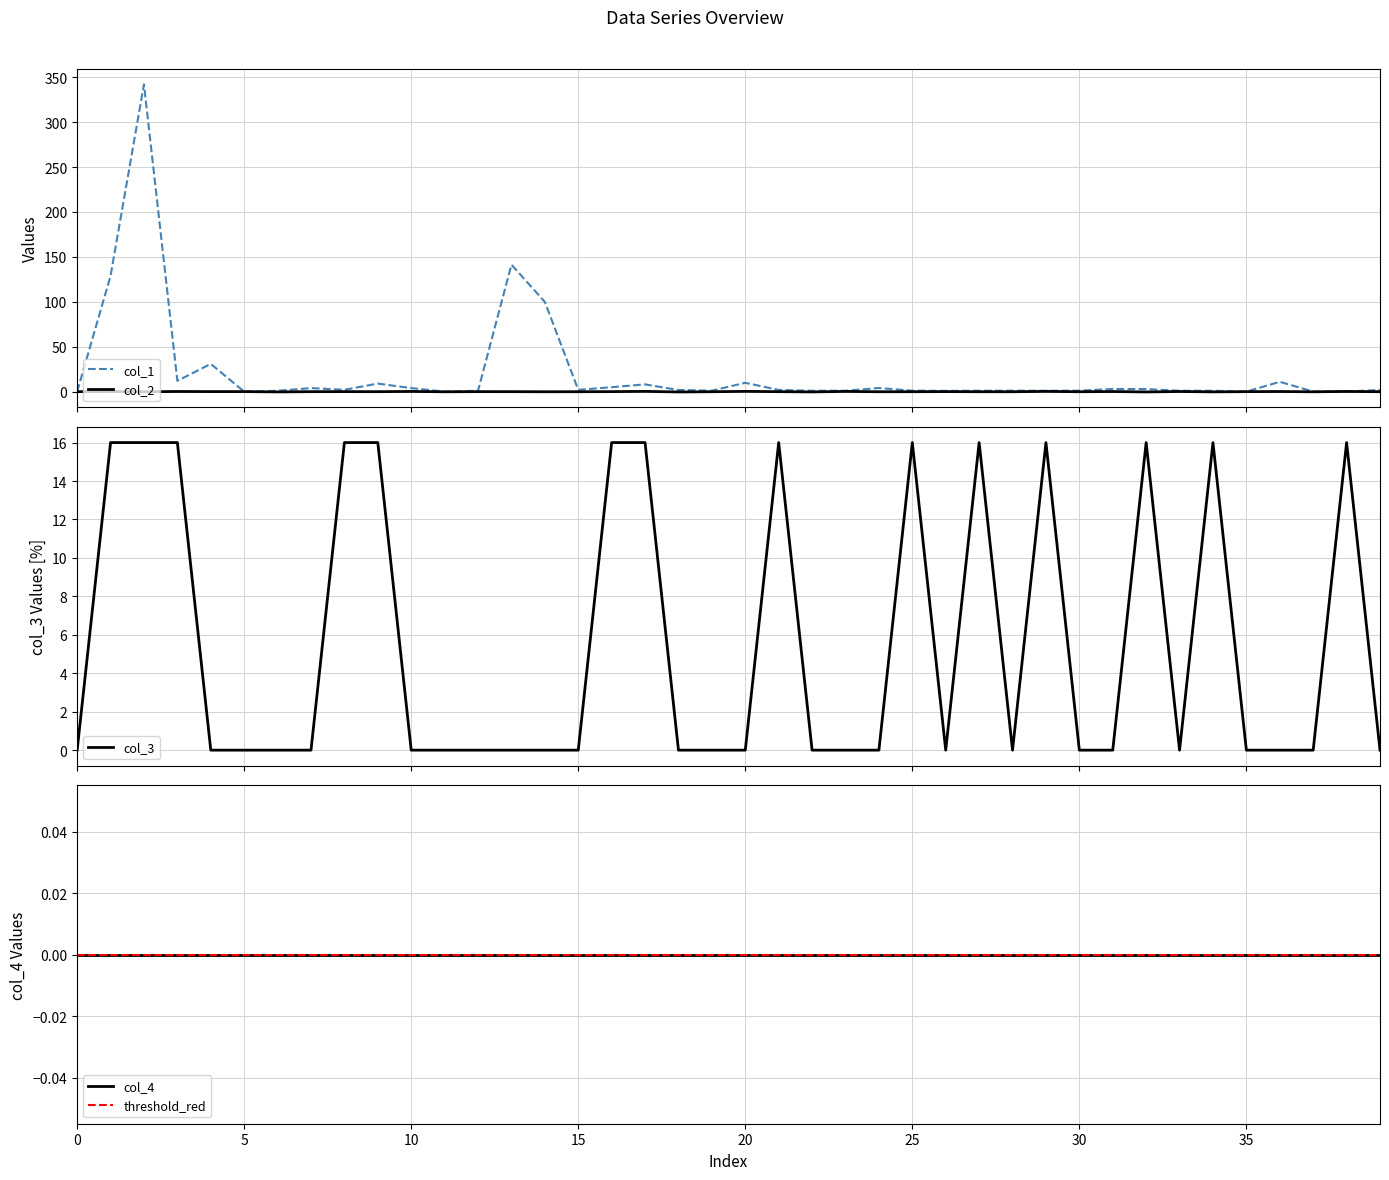

Does the chart have visible grid lines?

Yes